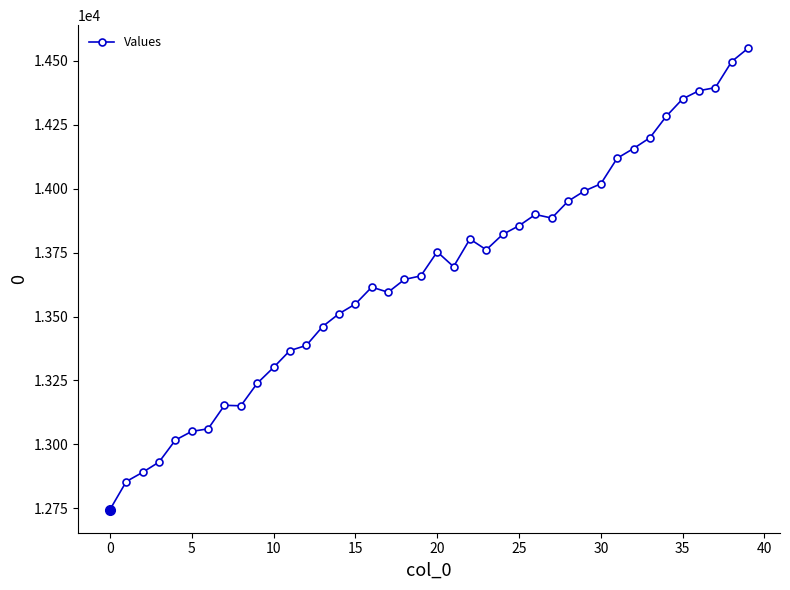

What is the value of the 13th point from the left?

13387